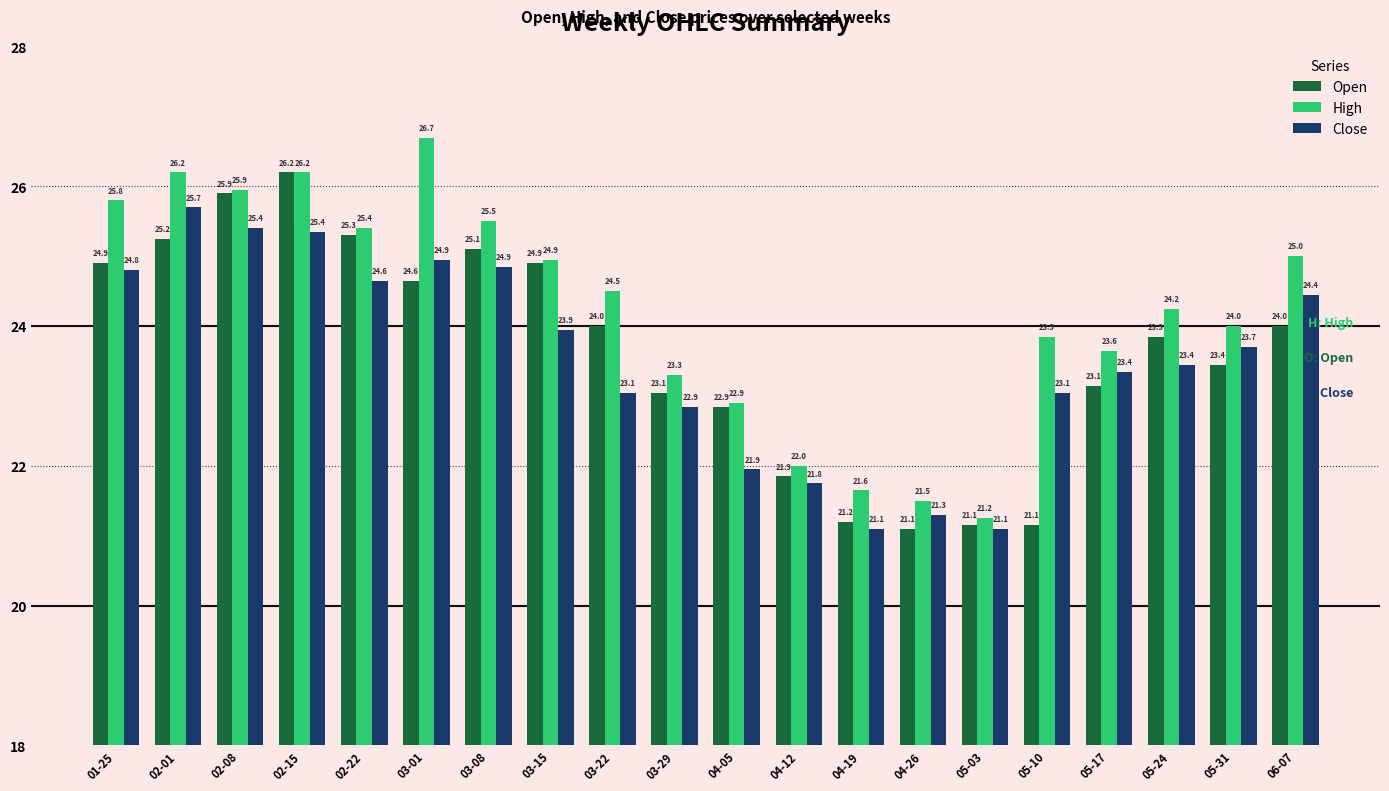

True or false: Close has a value of 35.7 at 03-01.

False